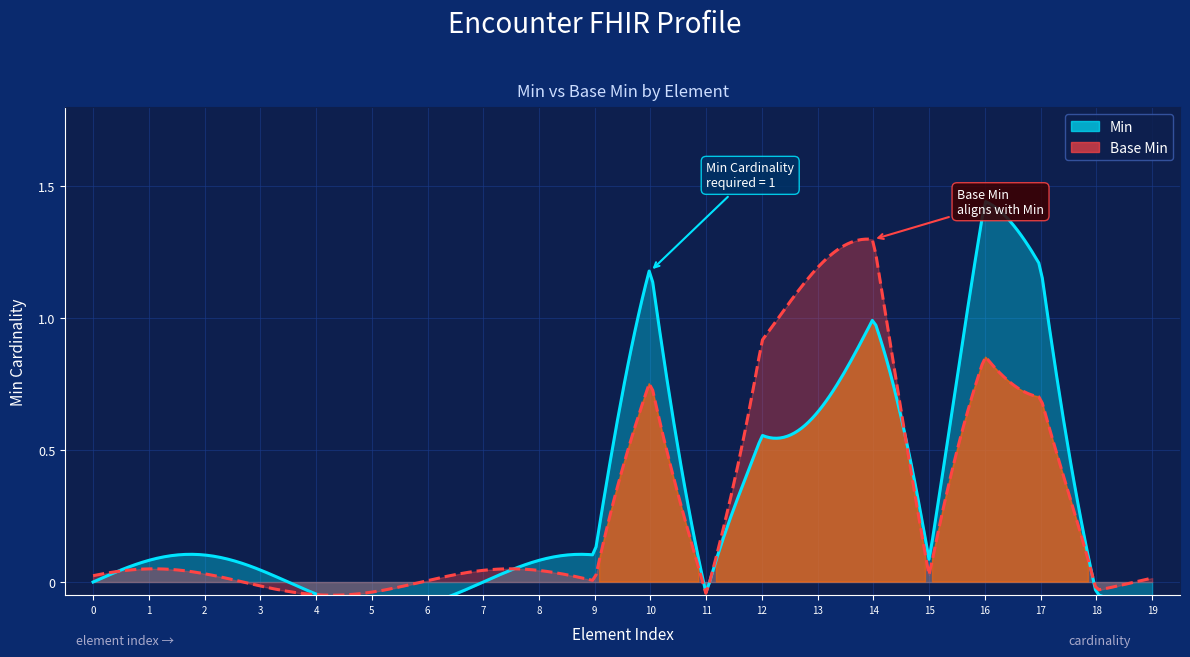

In Base Min, how many points are higher than both neighbors (excluding endpoints)?

1